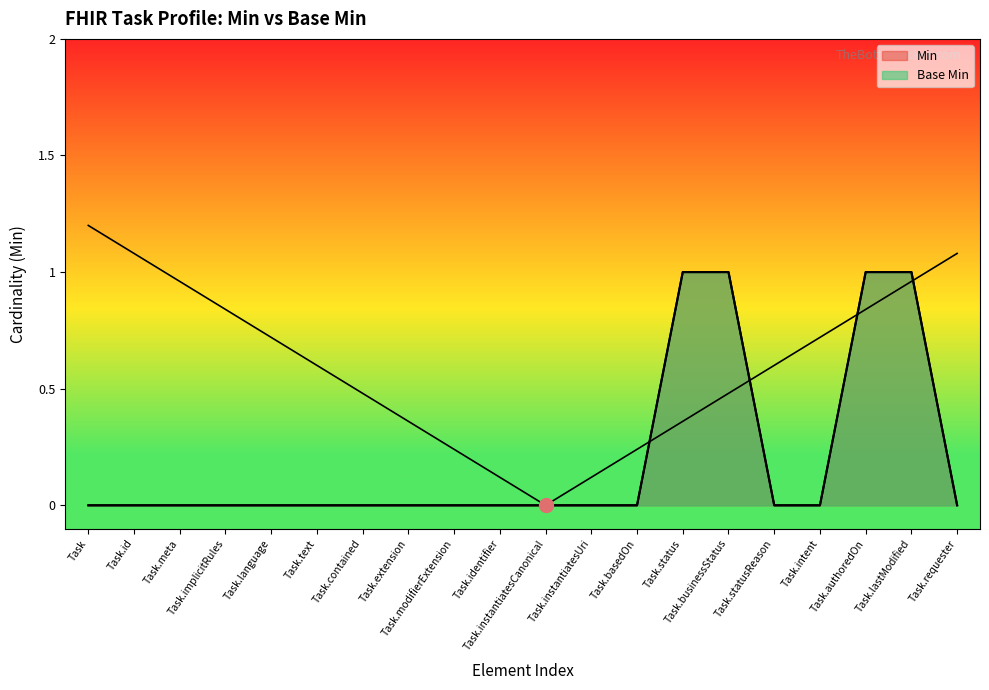

How many lines are shown in the chart?

2